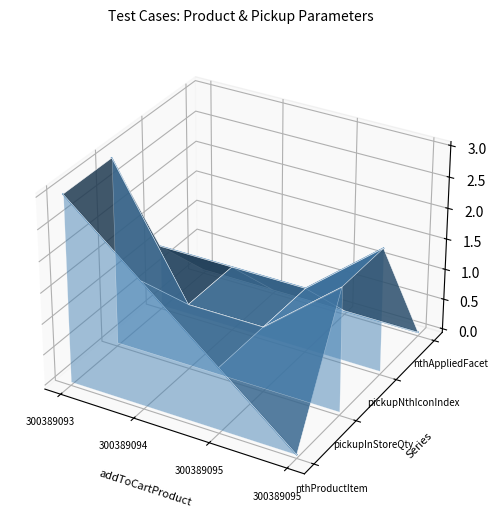

True or false: pickupNthIconIndex has a value of 0.0 at 300389093.

False